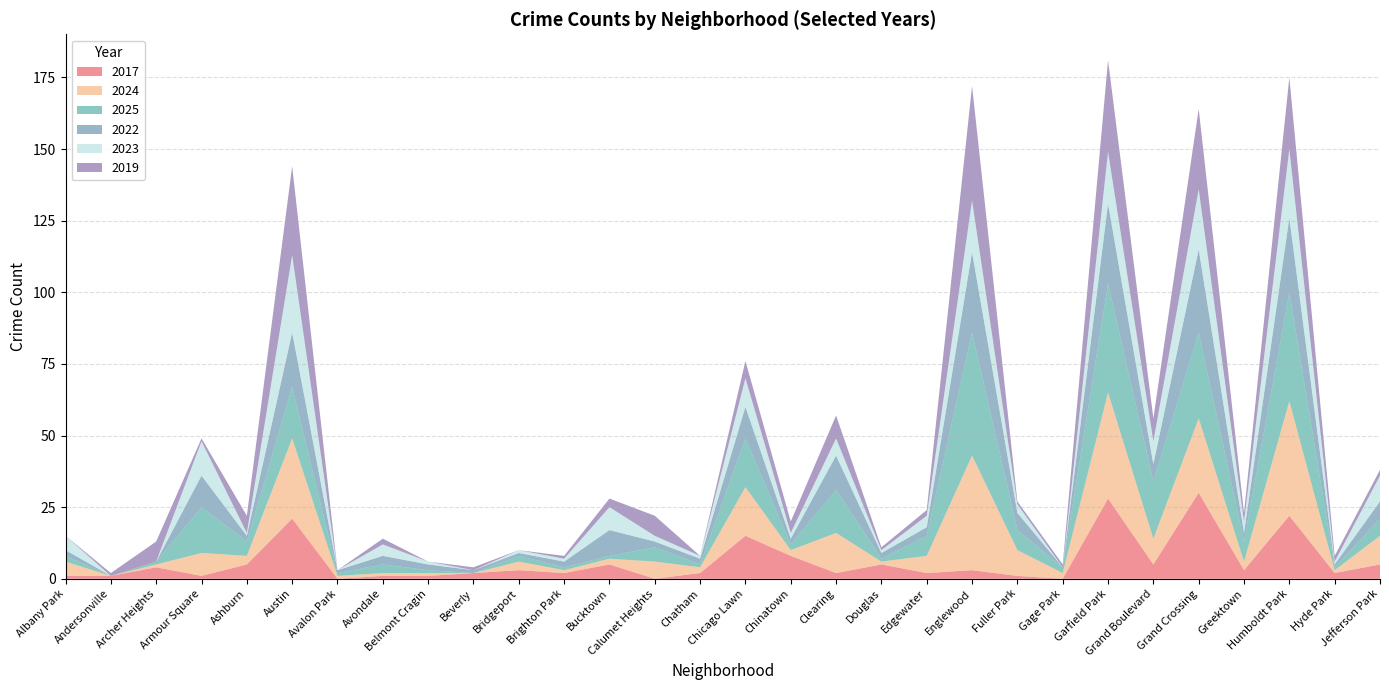

Reading right to left, transcribe all the data shown in this chart.

2017: 5	2	22	3	30	5	28	0	1	3	2	5	2	8	15	2	0	5	2	3	2	1	1	0	21	5	1	4	1	1
2024: 10	1	40	3	26	9	37	2	9	40	6	1	14	2	17	2	6	2	1	3	0	1	1	1	28	3	8	1	0	5
2025: 6	1	38	7	30	20	38	2	7	43	7	1	15	2	17	1	5	1	1	2	0	1	3	1	18	5	16	1	0	2
2022: 6	1	26	3	29	6	28	0	6	28	3	2	12	2	11	2	2	9	2	1	1	2	3	1	19	2	11	0	0	2
2023: 9	1	24	4	21	8	18	0	3	18	4	1	6	2	10	1	2	8	1	1	0	1	4	0	27	1	12	0	0	5
2019: 2	2	25	3	28	8	32	1	1	40	2	1	8	4	6	0	7	3	1	0	1	0	2	0	31	6	1	7	1	0